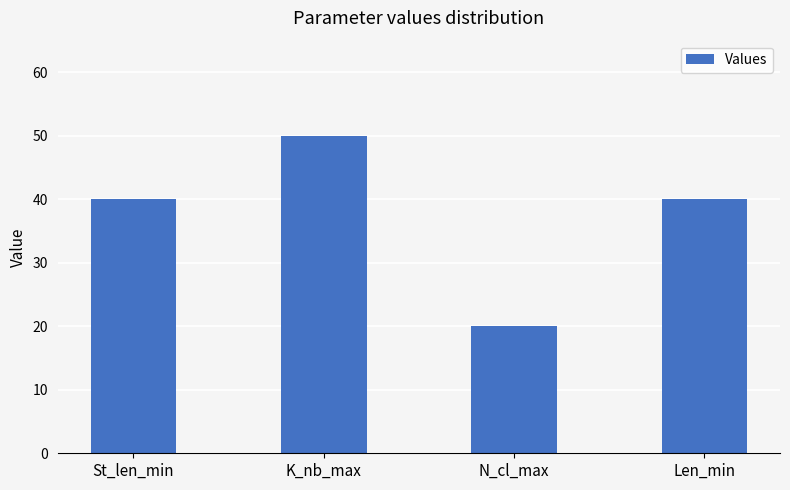

What is the label of the 2nd bar from the right?

N_cl_max